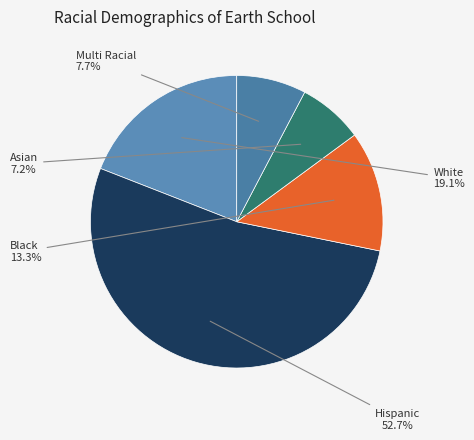

How many segments does this pie chart have?

5